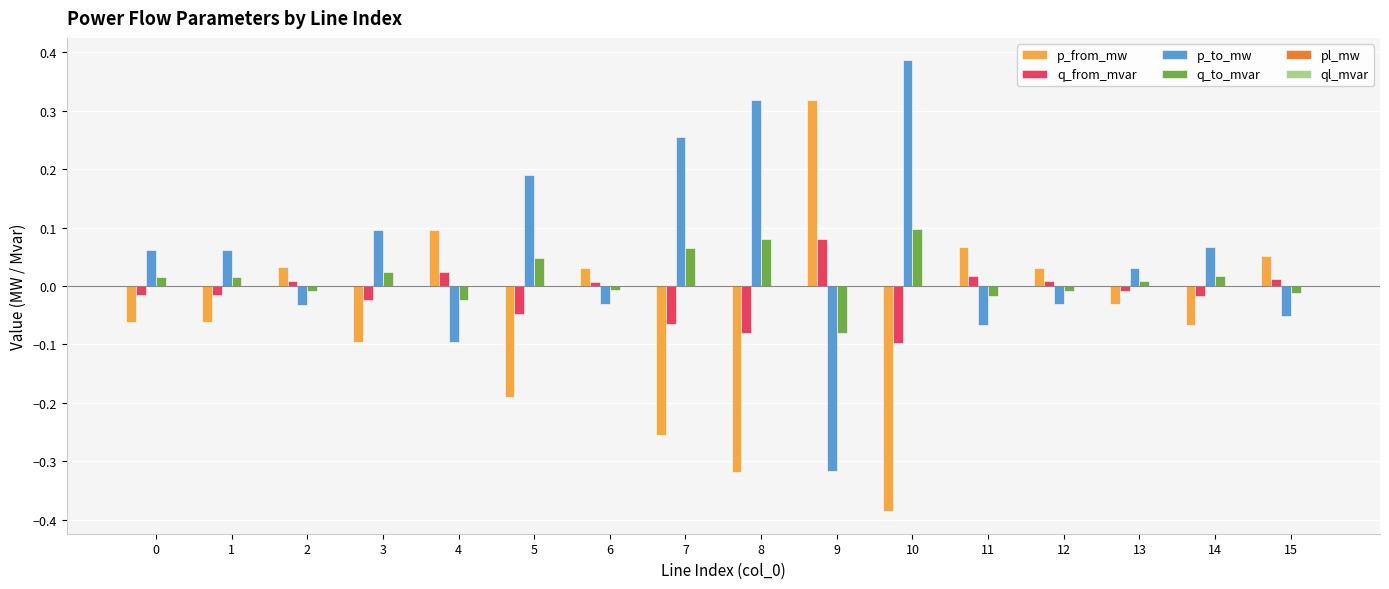

Which label corresponds to the largest value in the chart?

10